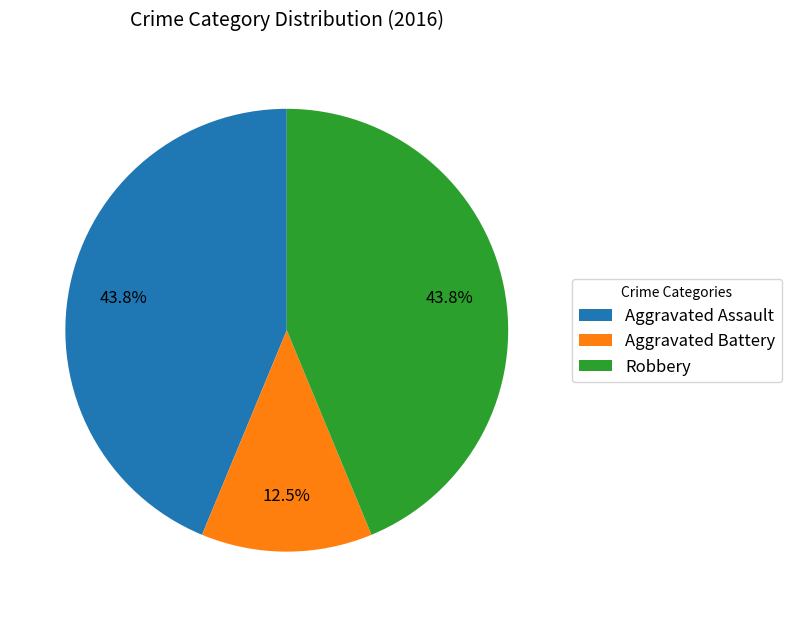

To the nearest percent, what percentage of the pie is Robbery?

44%